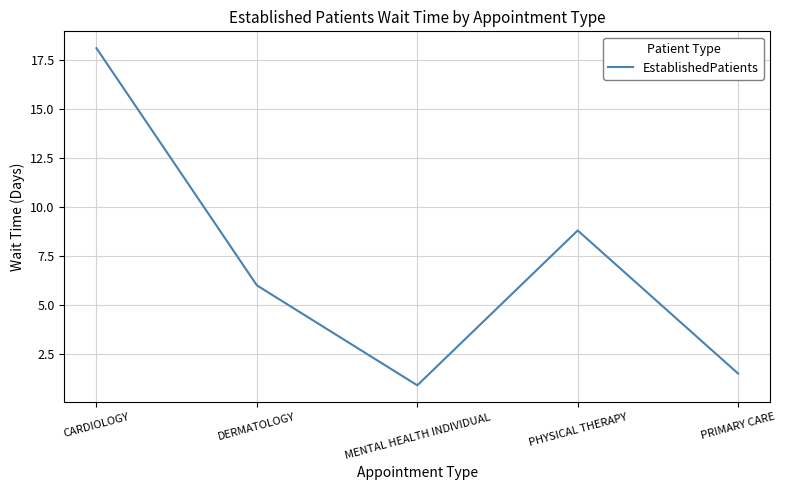

What is the approximate value at MENTAL HEALTH INDIVIDUAL?

0.9